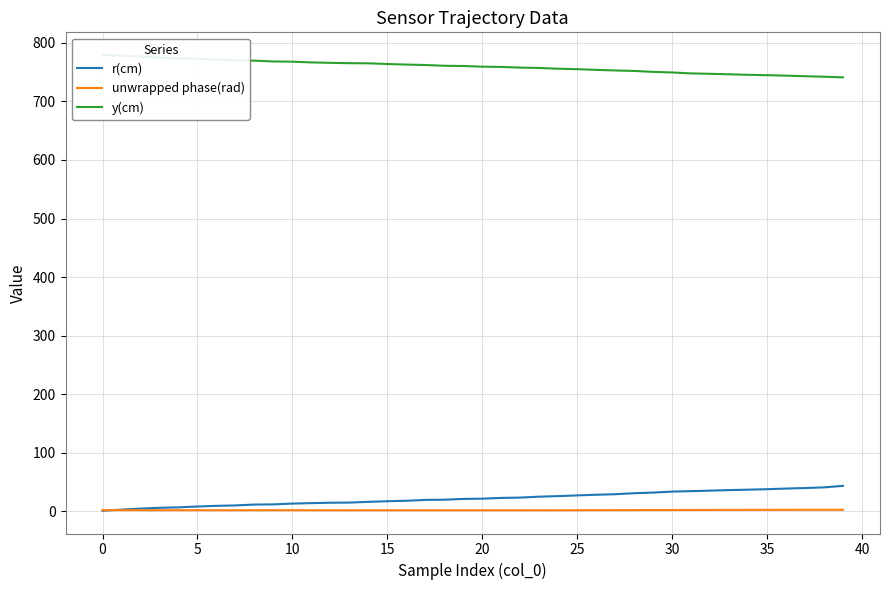

Read the r(cm) value at 0.

0.8